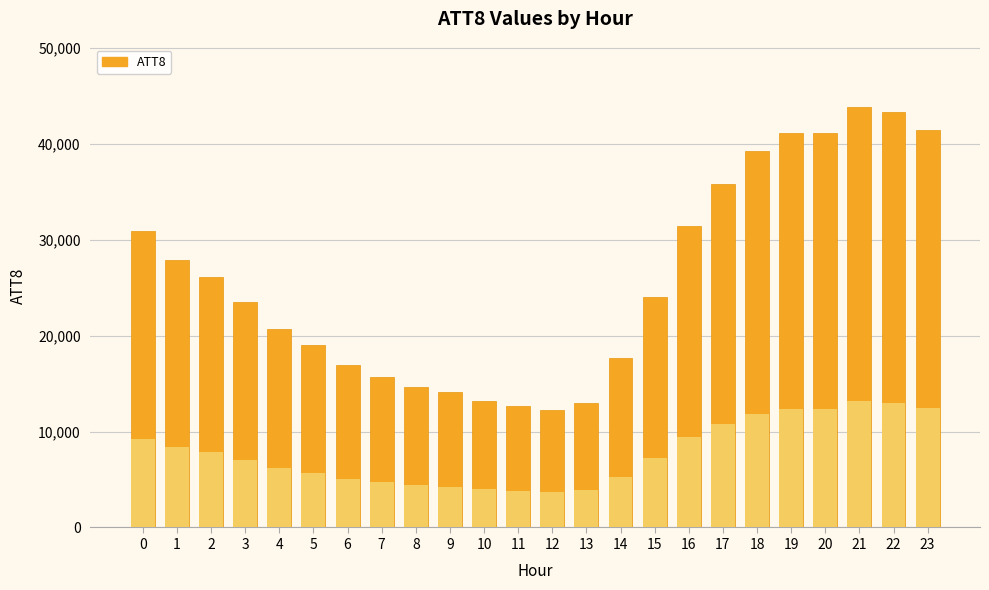

What value does the data have at 20, to the nearest 100?

41100